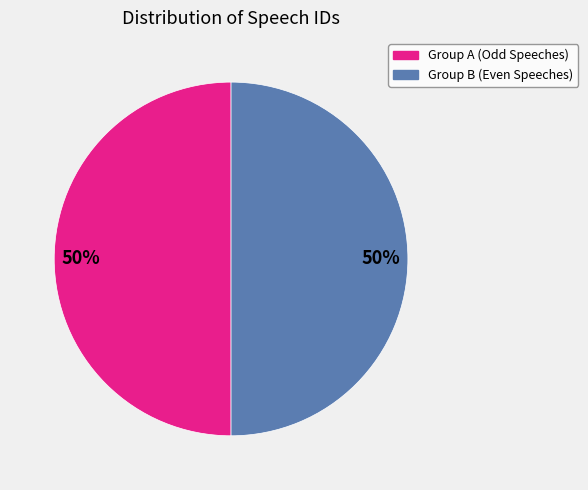

To the nearest percent, what is the average slice percentage?

50%